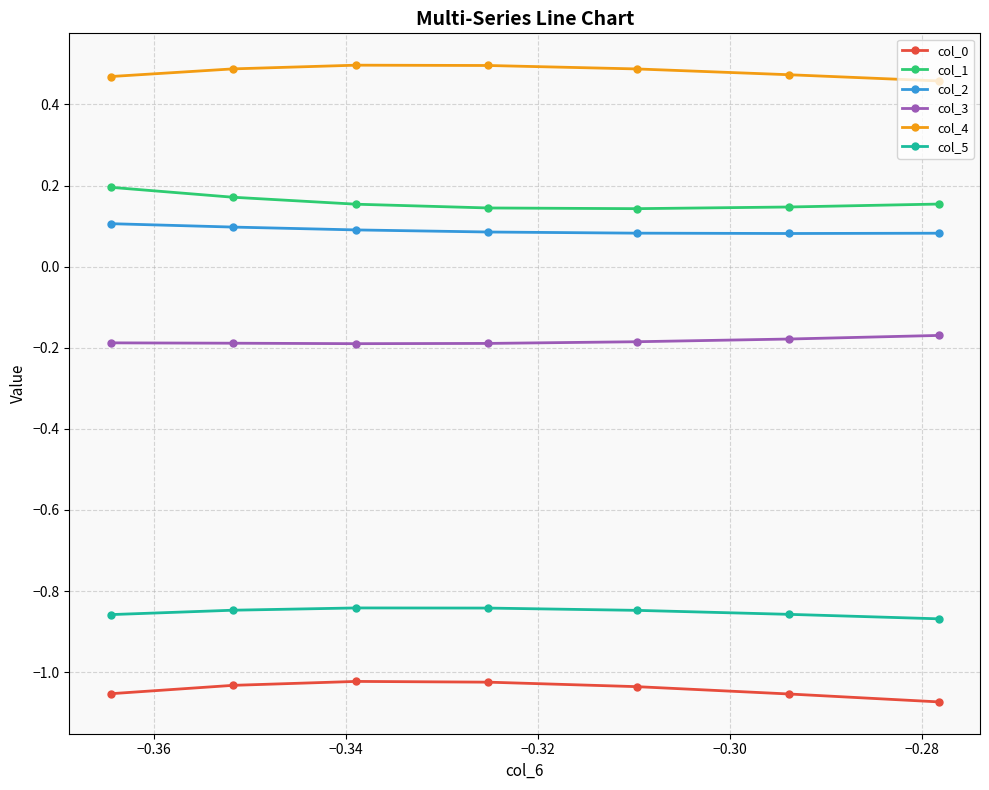

True or false: col_1 and col_4 cross at least once.

False